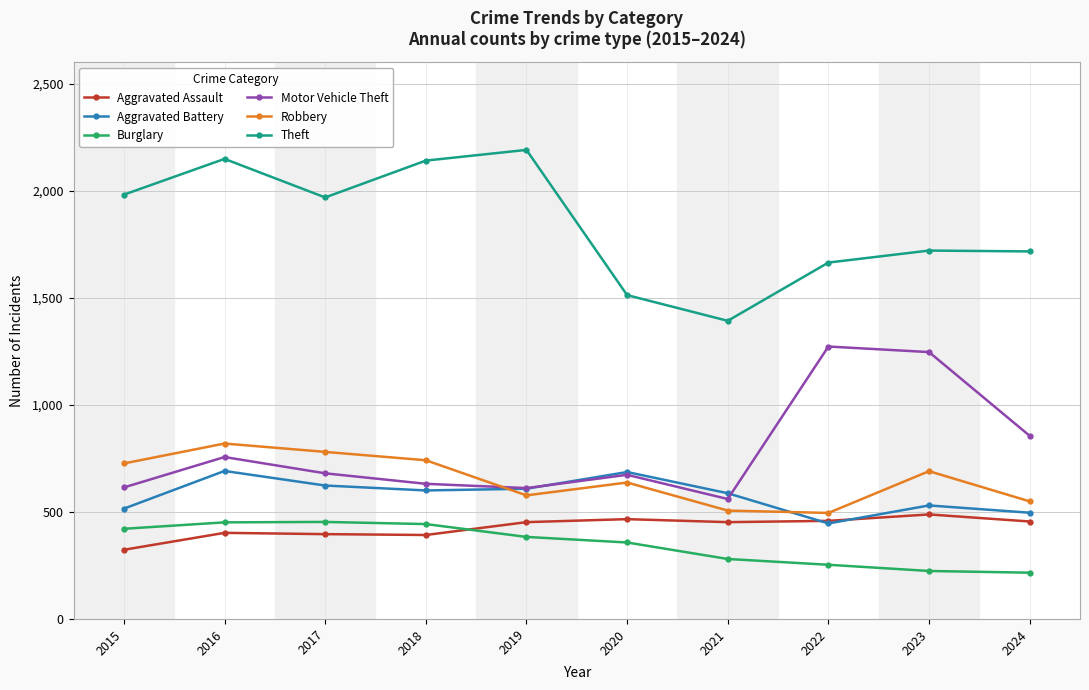

Is it true that Robbery equals 495 at 2022?

True